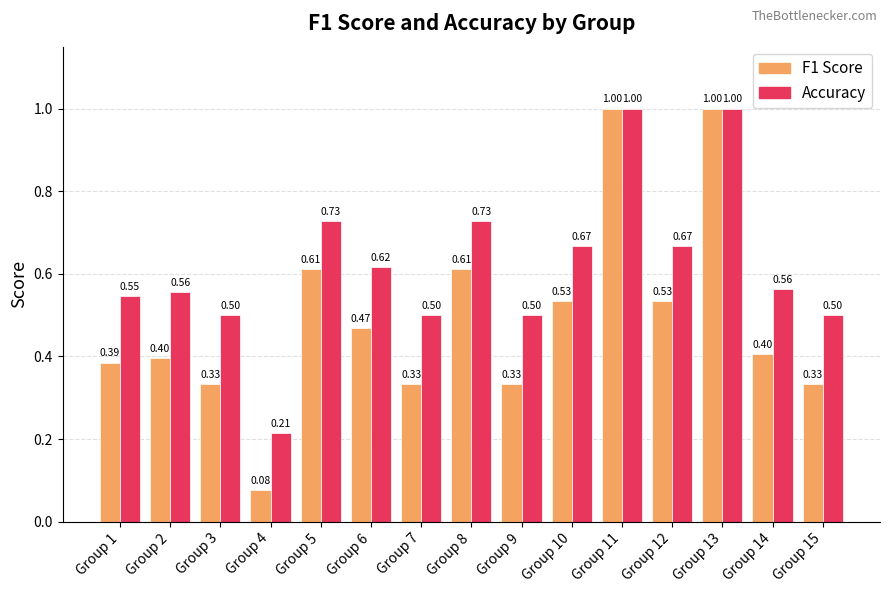

What is the total value across all series at Group 10?

1.2